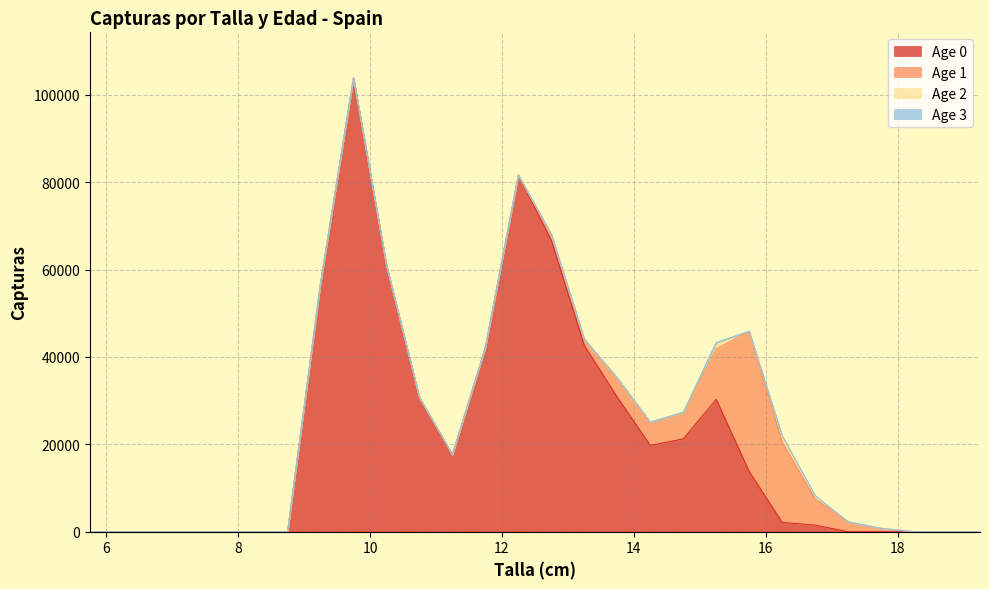

Which series has the largest total across all categories?

Age 0